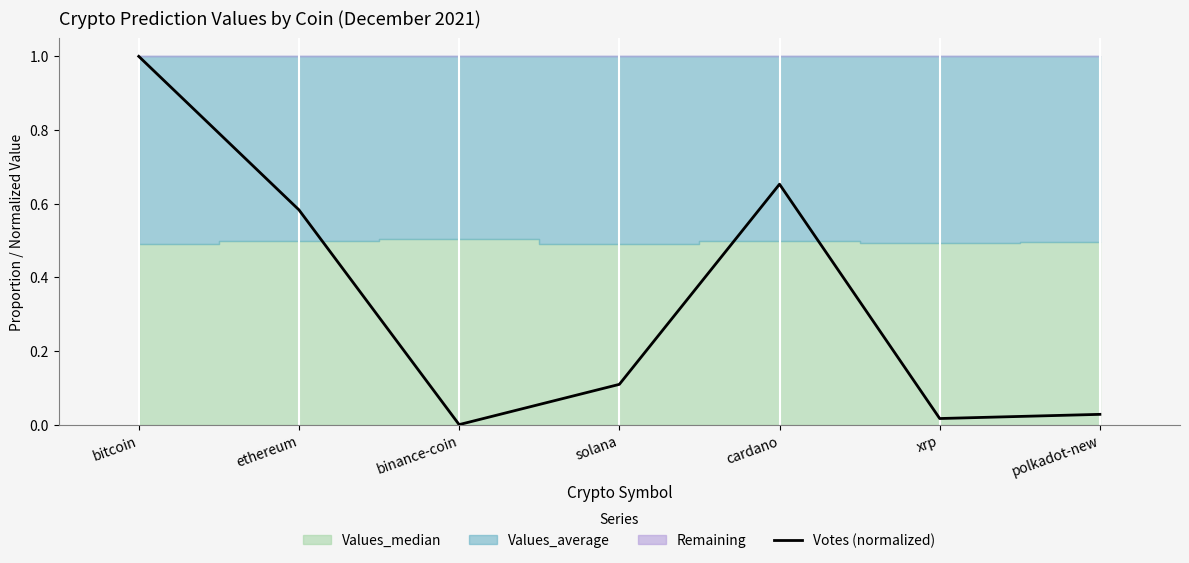

List the labels in order of value, largest first.

bitcoin, cardano, ethereum, solana, polkadot-new, xrp, binance-coin